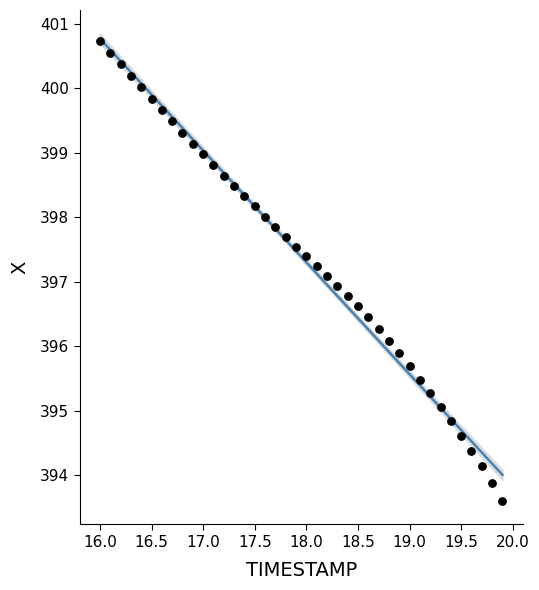

What is the range of Y values (max minus min)?

7.1